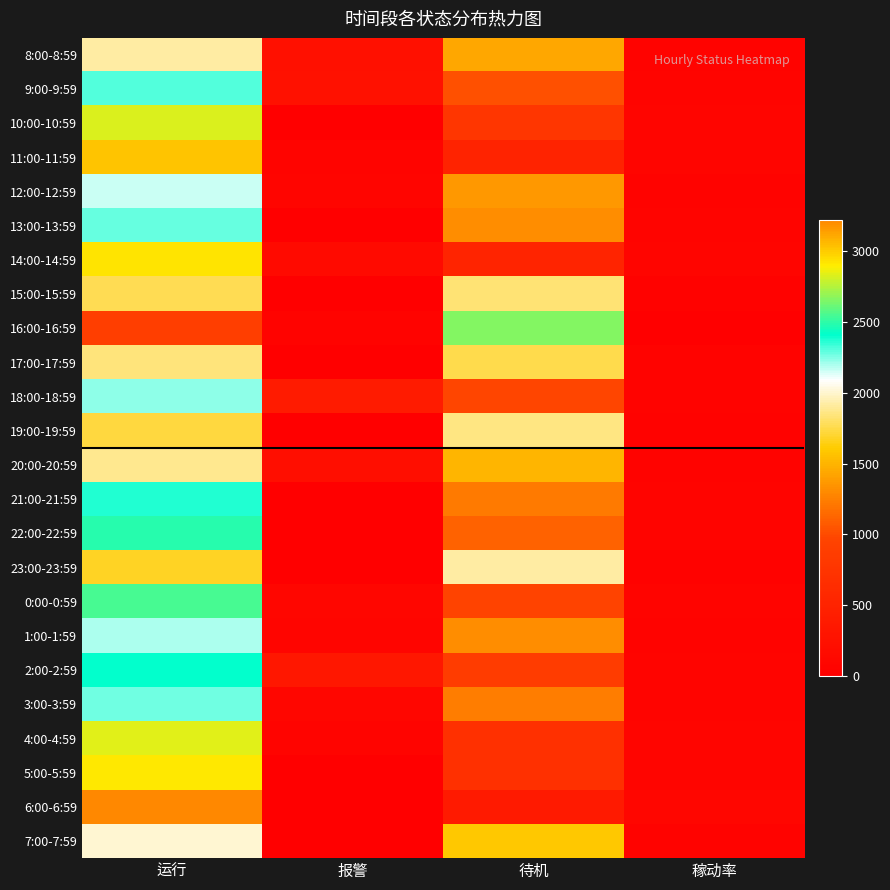

List the series in order of their peak value, highest first.

6:00-6:59, 11:00-11:59, 14:00-14:59, 5:00-5:59, 4:00-4:59, 10:00-10:59, 16:00-16:59, 0:00-0:59, 22:00-22:59, 2:00-2:59, 21:00-21:59, 9:00-9:59, 13:00-13:59, 3:00-3:59, 18:00-18:59, 1:00-1:59, 12:00-12:59, 7:00-7:59, 23:00-23:59, 8:00-8:59, 20:00-20:59, 19:00-19:59, 17:00-17:59, 15:00-15:59